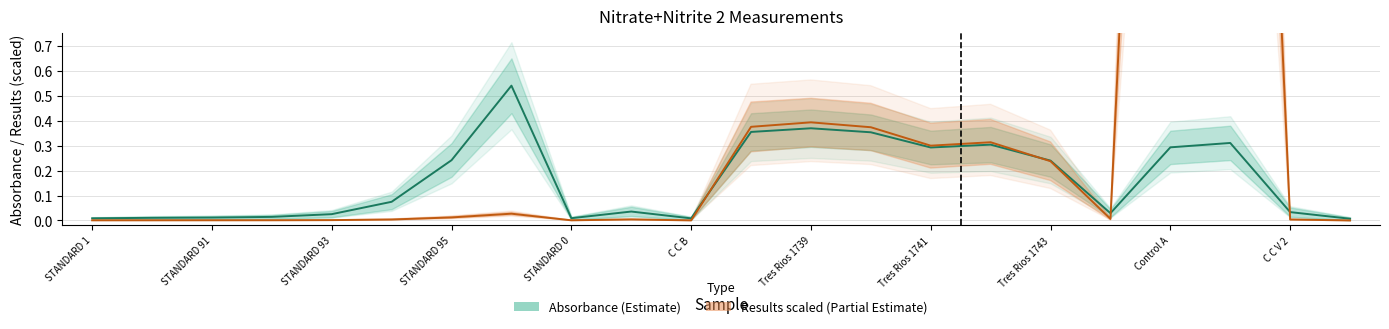

What is the label of the 4th point from the right?

Control A